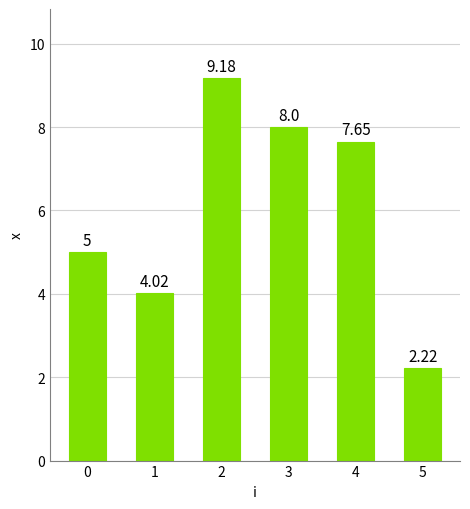

What is the value of the 2nd bar from the left?

4.0